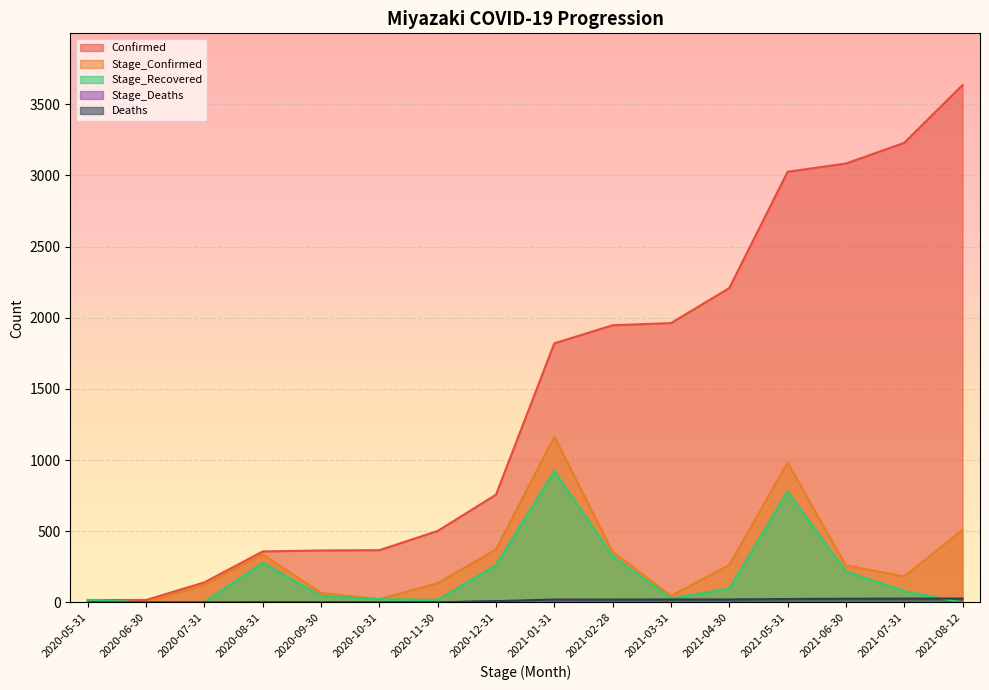

At which category does Stage_Recovered reach its first local peak?

2020-08-31